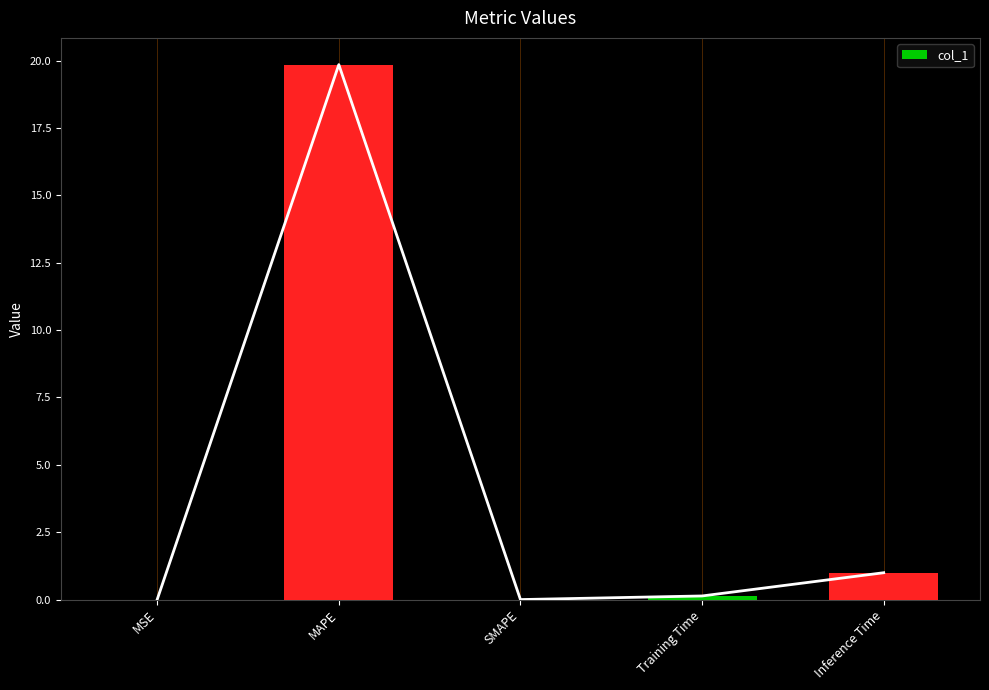

What value does the data have at Inference Time?

1.0